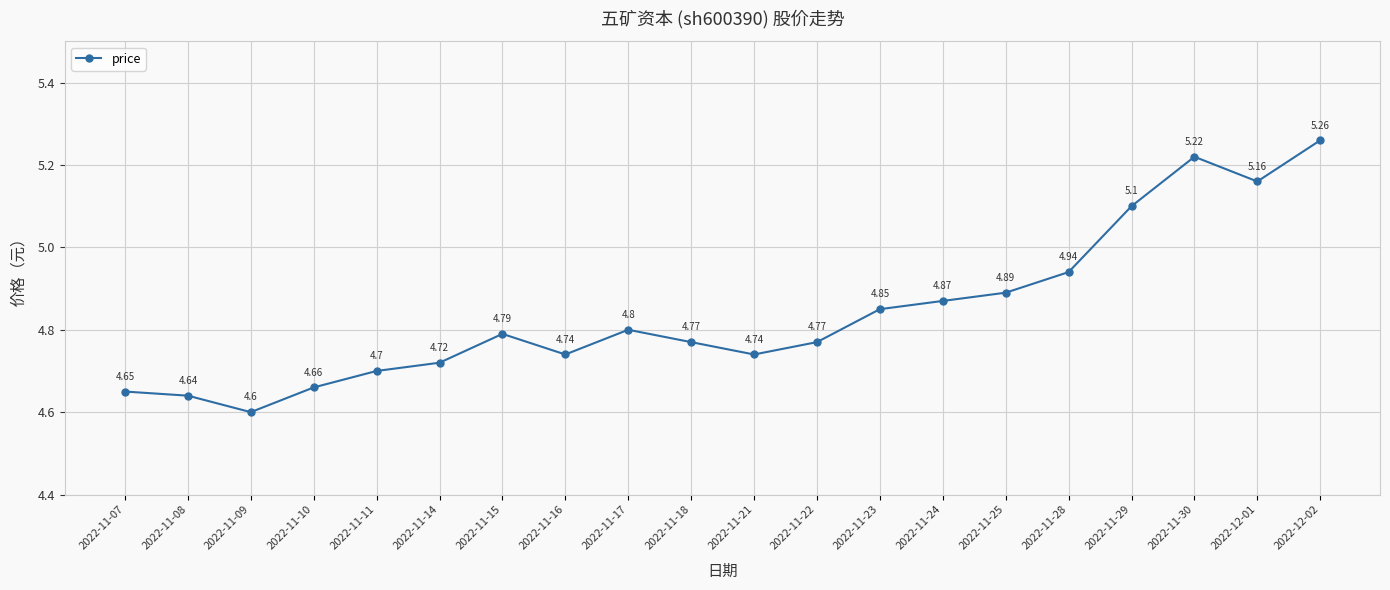

Does the chart have visible grid lines?

Yes